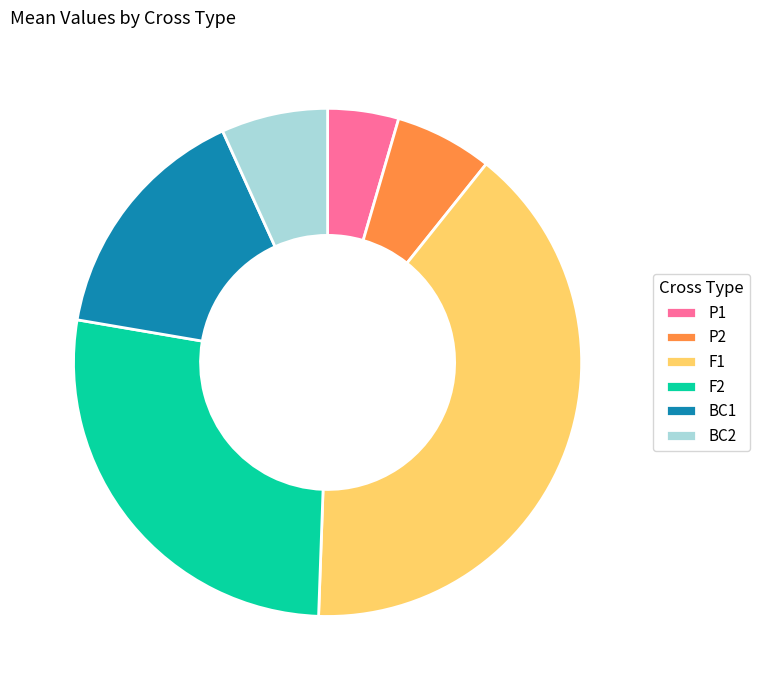

The F1 slice represents 48% of the pie. True or false?

False